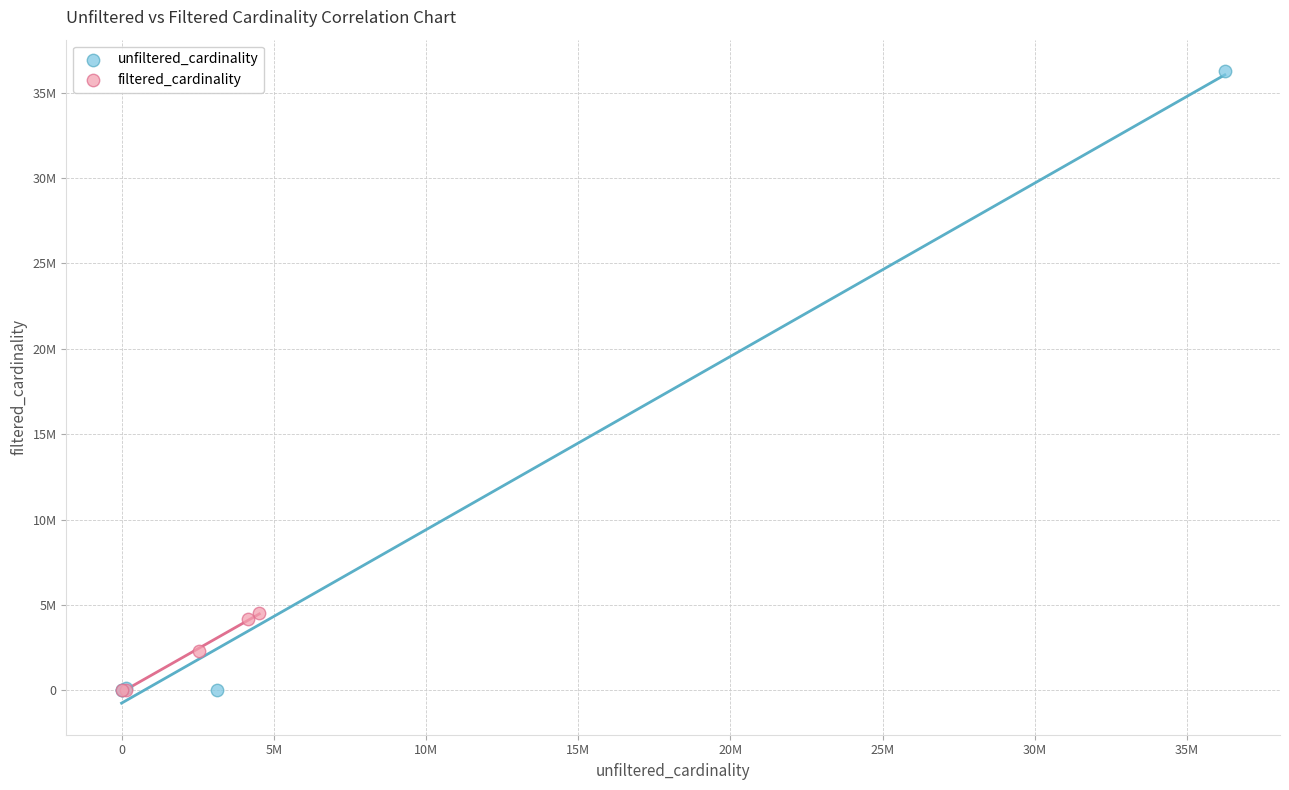

What are all the series names shown in the legend?

unfiltered_cardinality, filtered_cardinality